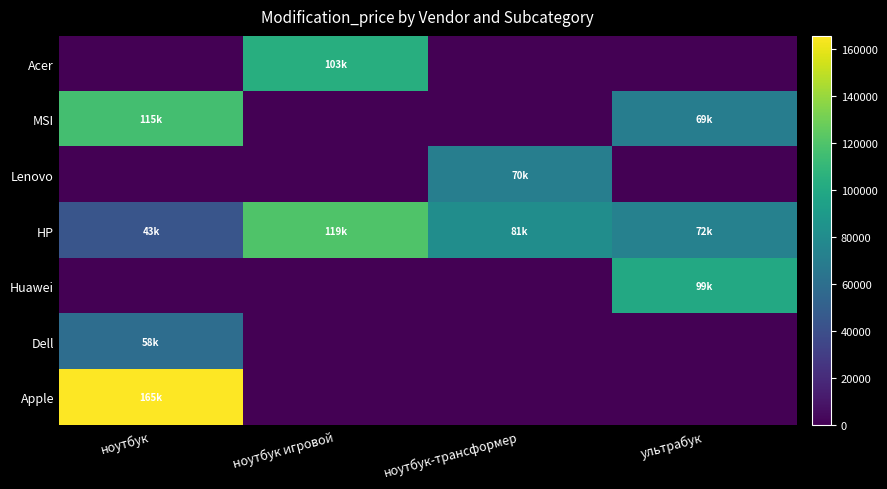

Which series has the widest spread of values?

Apple